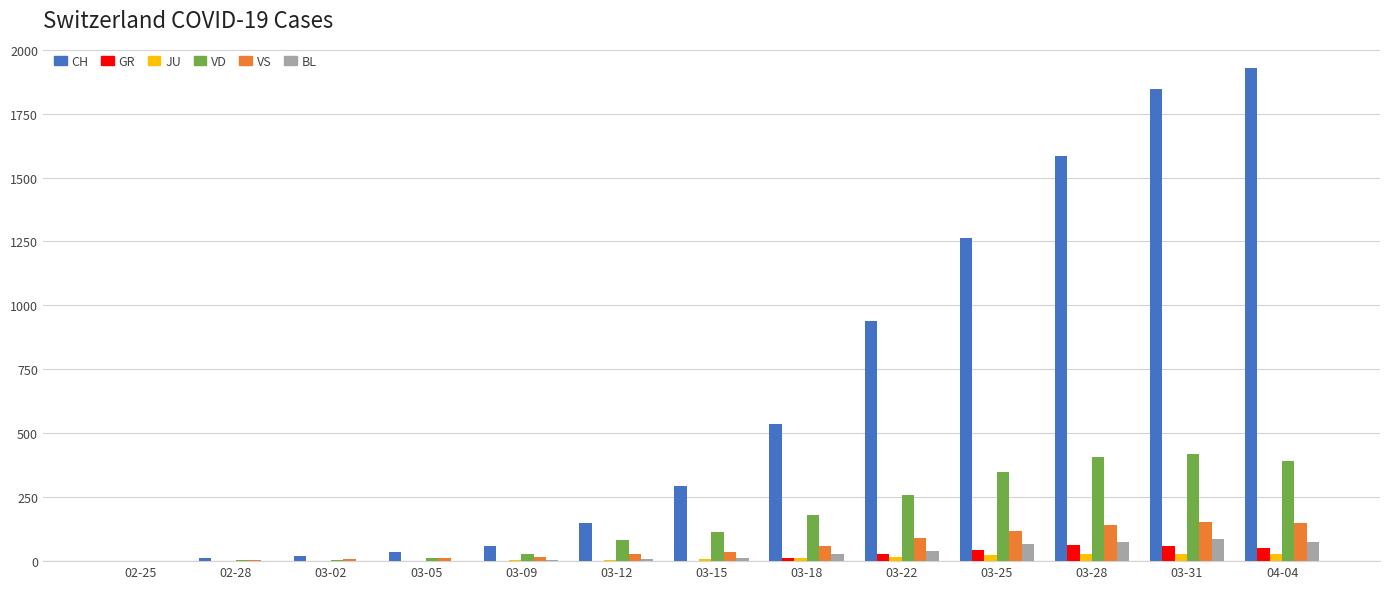

Between 03-25 and 03-28, which series saw the biggest shift?

CH